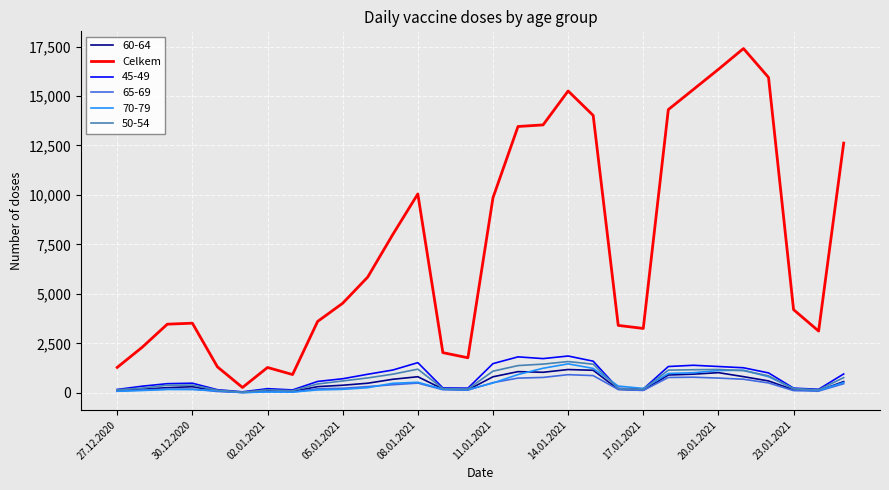

How many series are shown in this chart?

6